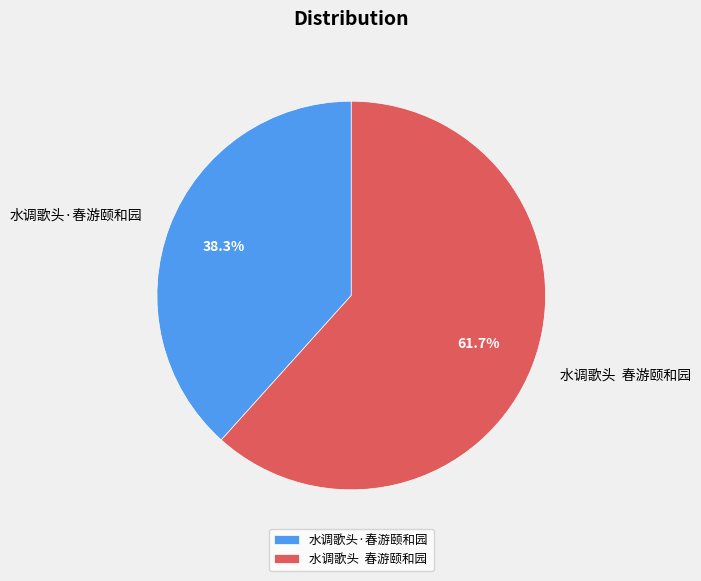

Is there any slice that represents more than half of the pie?

Yes